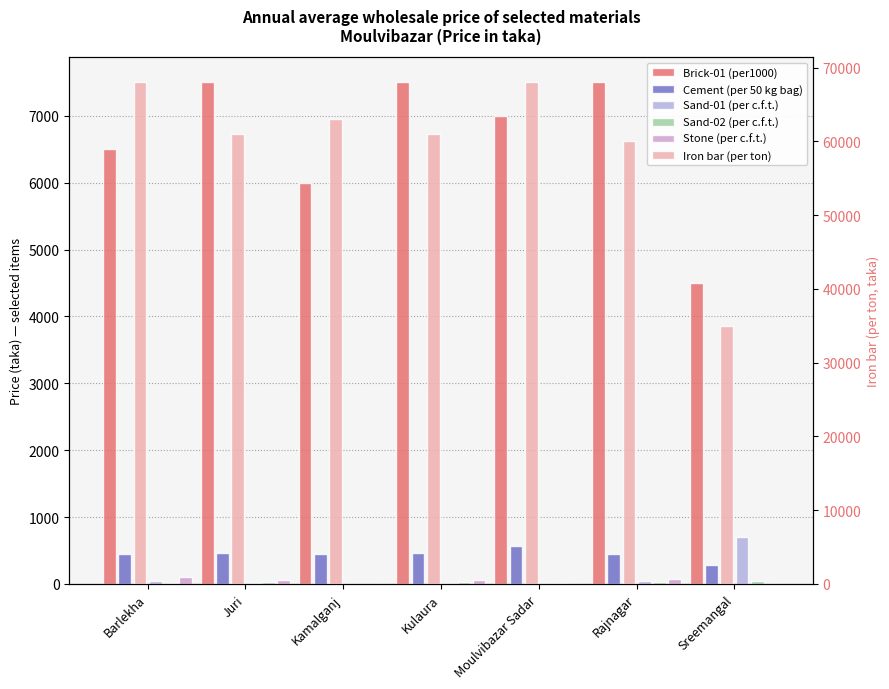

At which category is the sum across all series the highest?

Moulvibazar Sadar